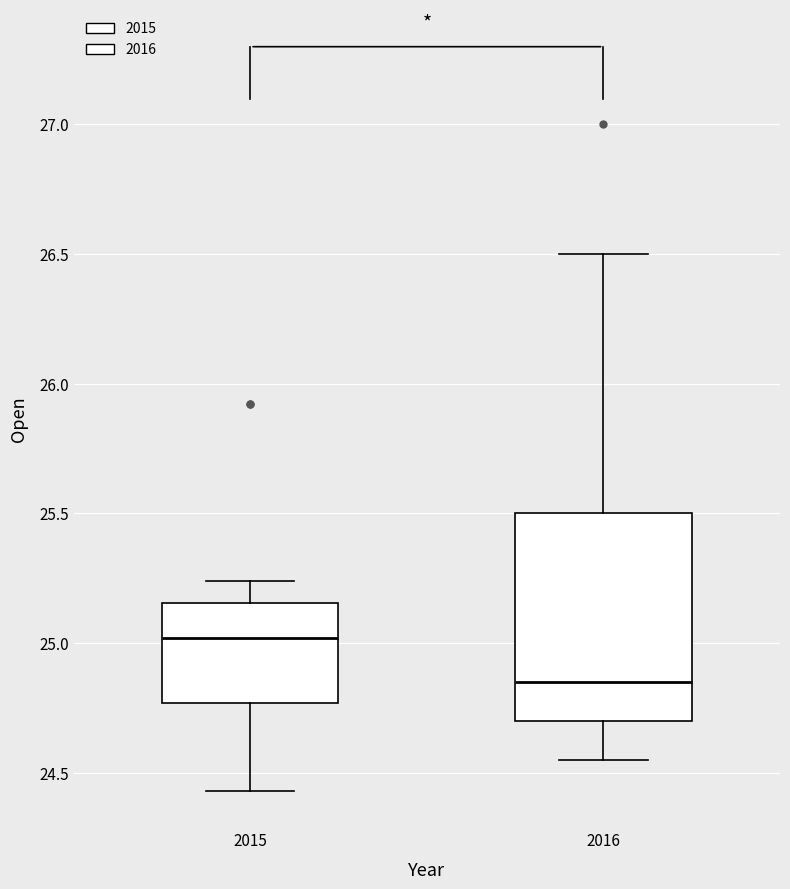

Where does the lower whisker of the box at x = 2015 end on the y-axis? The values are not printed on the chart, so give them approximately, as read against the axis.

24.45